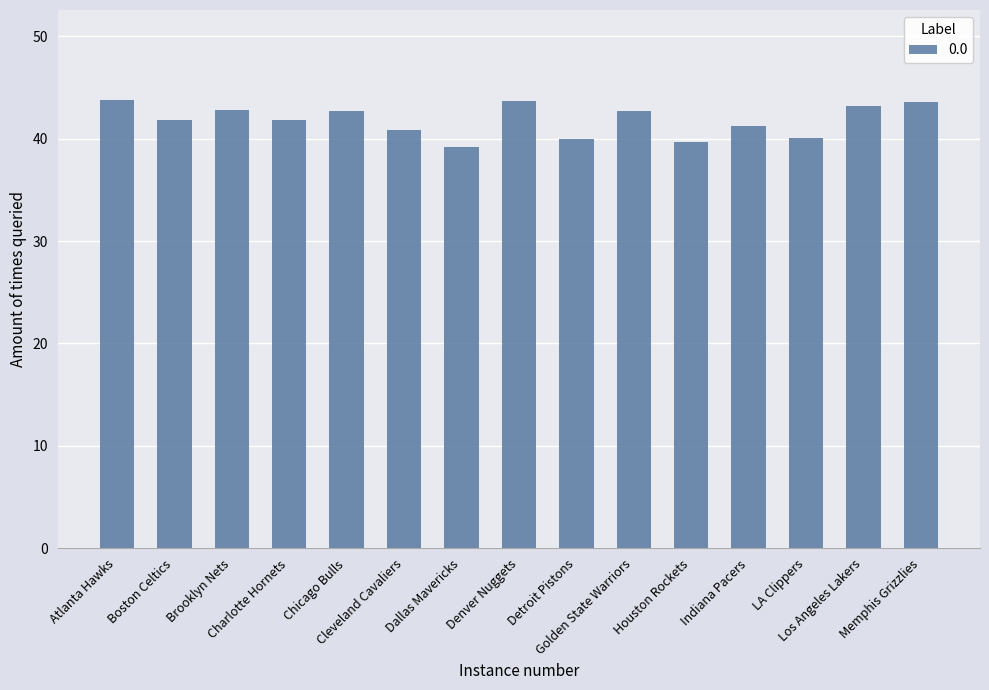

Approximately how many times larger is the value at Boston Celtics compared to Brooklyn Nets?

1.0